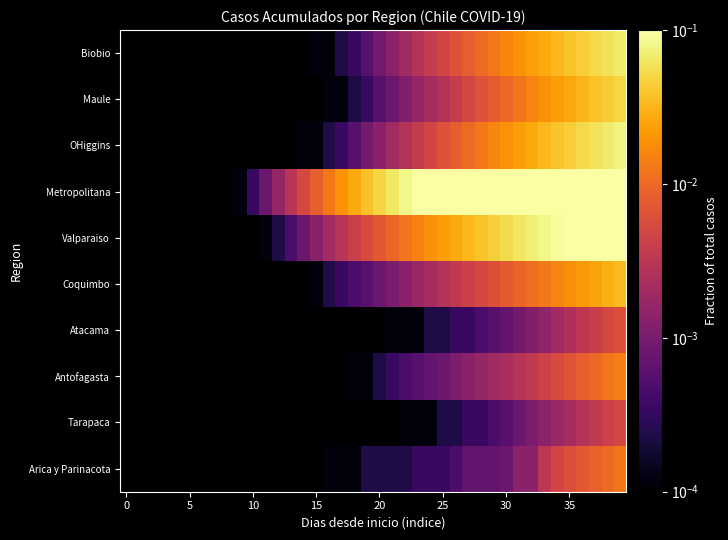

At how many categories does at least one series exceed 0?

40